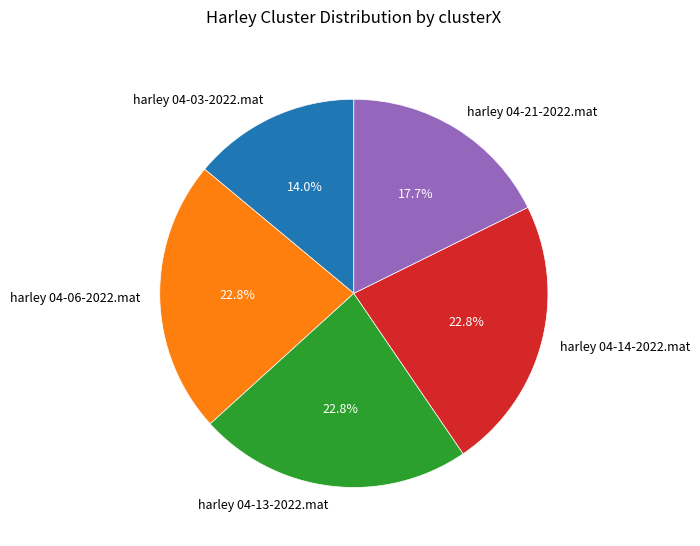

Does harley 04-21-2022.mat account for over 50% of the chart?

No